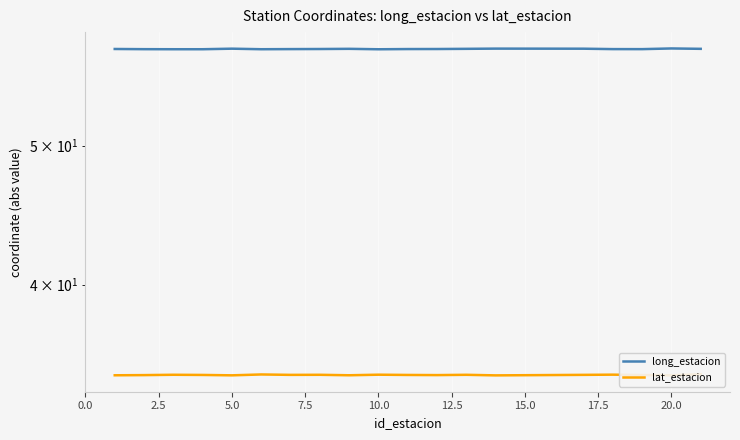

True or false: long_estacion has more than 0 interior local peaks.

True